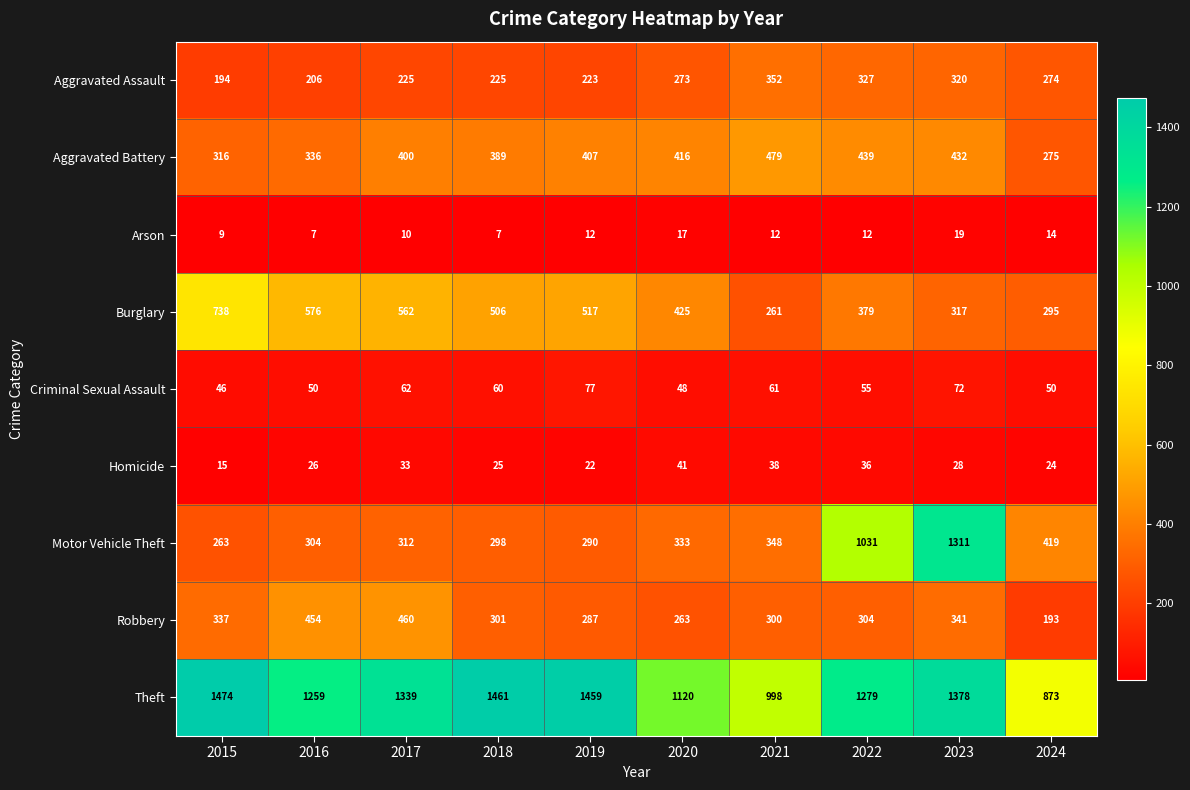

Is it true that Burglary equals 506 at 2018?

True